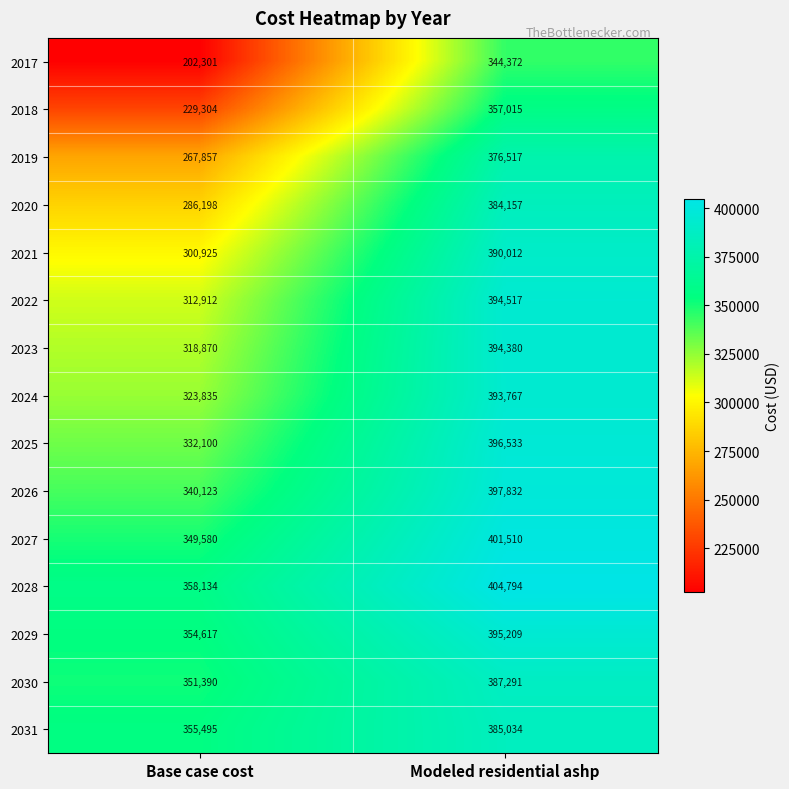

List the series in order of their peak value, lowest first.

2017, 2018, 2019, 2020, 2031, 2030, 2021, 2024, 2023, 2022, 2029, 2025, 2026, 2027, 2028